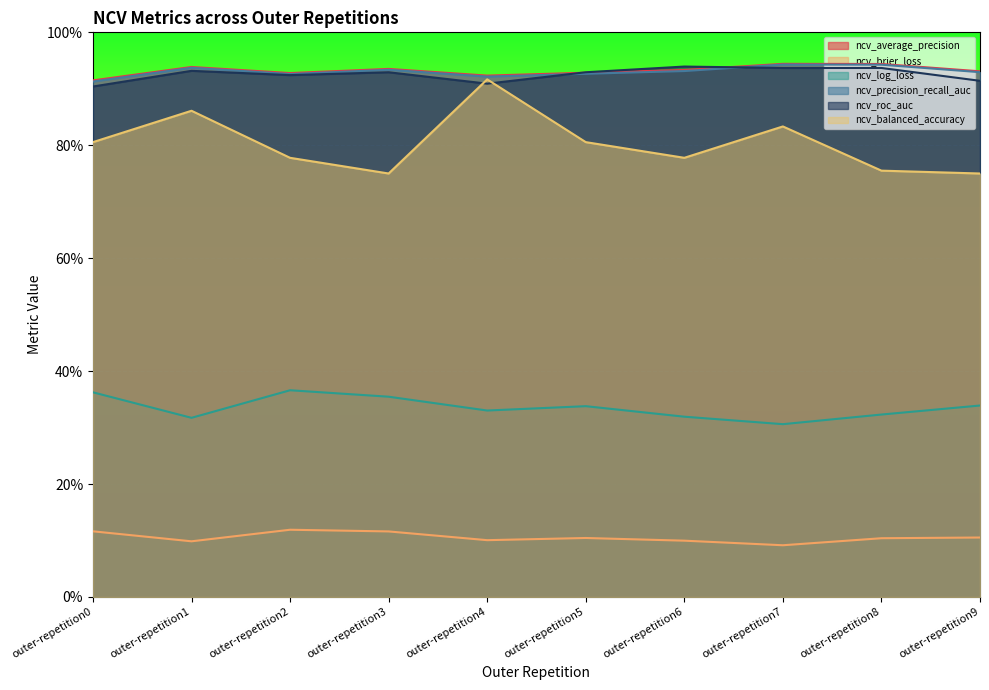

What is the average value of the ncv_brier_loss series?

0.1